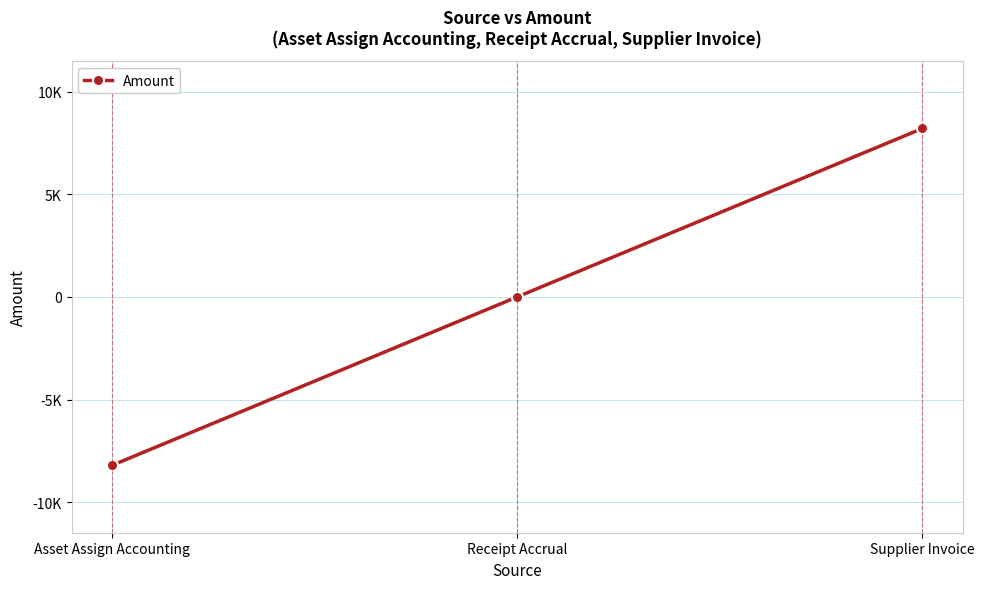

Rank the categories by value from highest to lowest.

Supplier Invoice, Receipt Accrual, Asset Assign Accounting